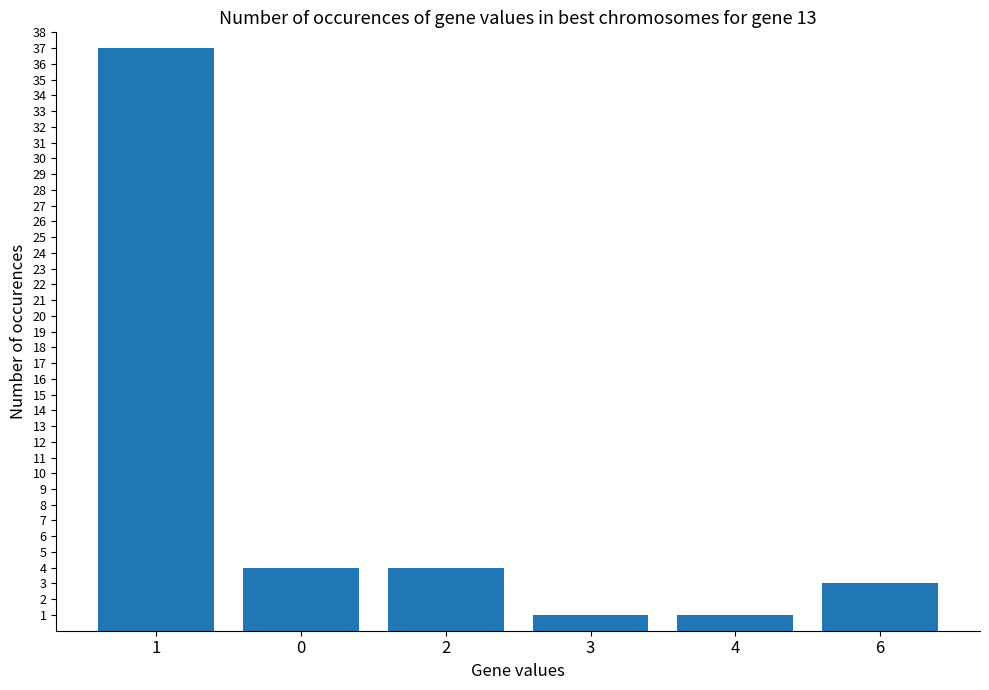

What is the difference between the values at 1 and 3?

36